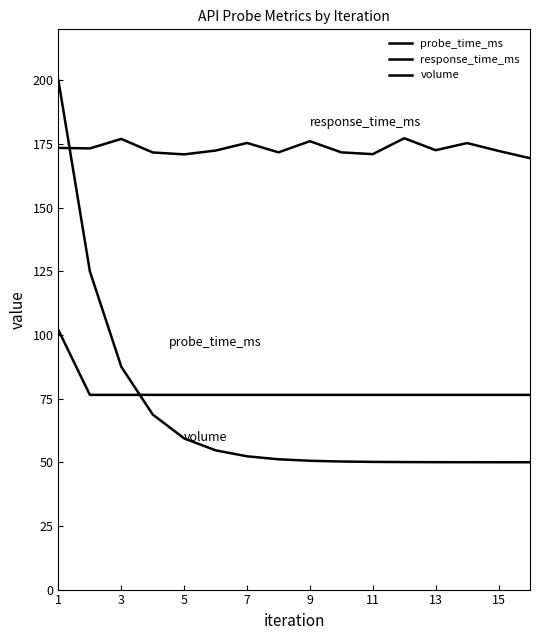

At which category does the chart reach its minimum across all series?

15